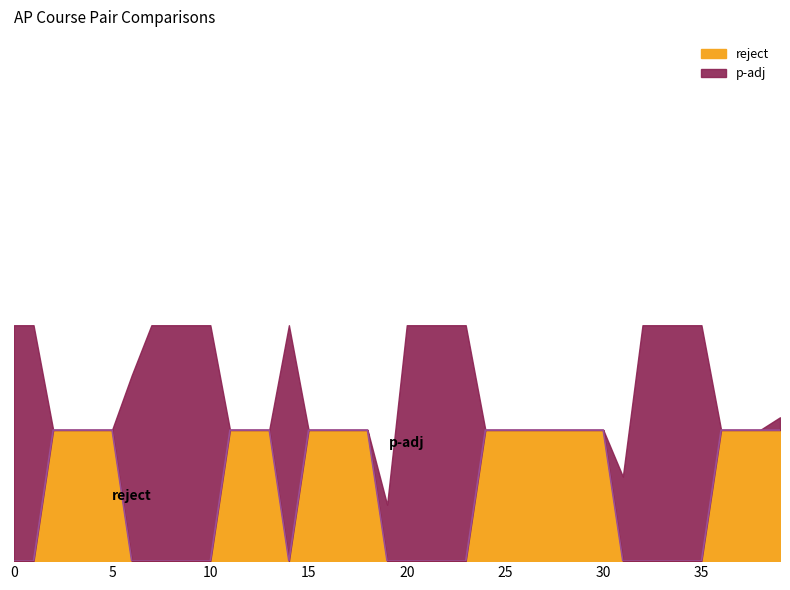

Which has a higher value, 29 or 1?

29